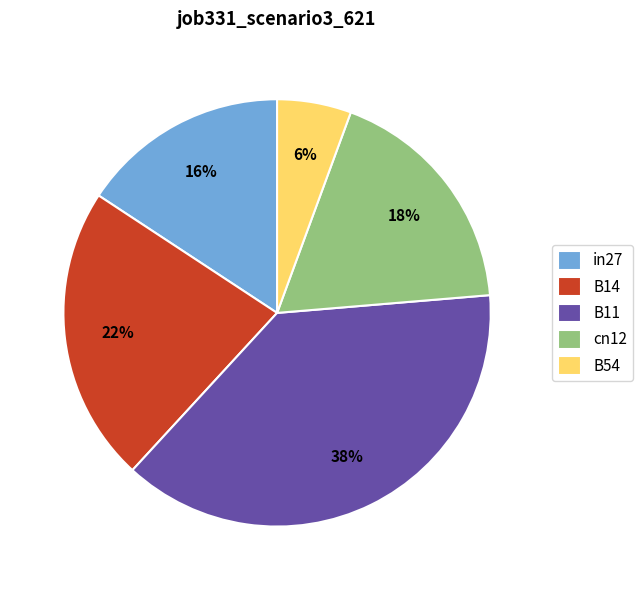

Is in27 the majority of the pie?

No